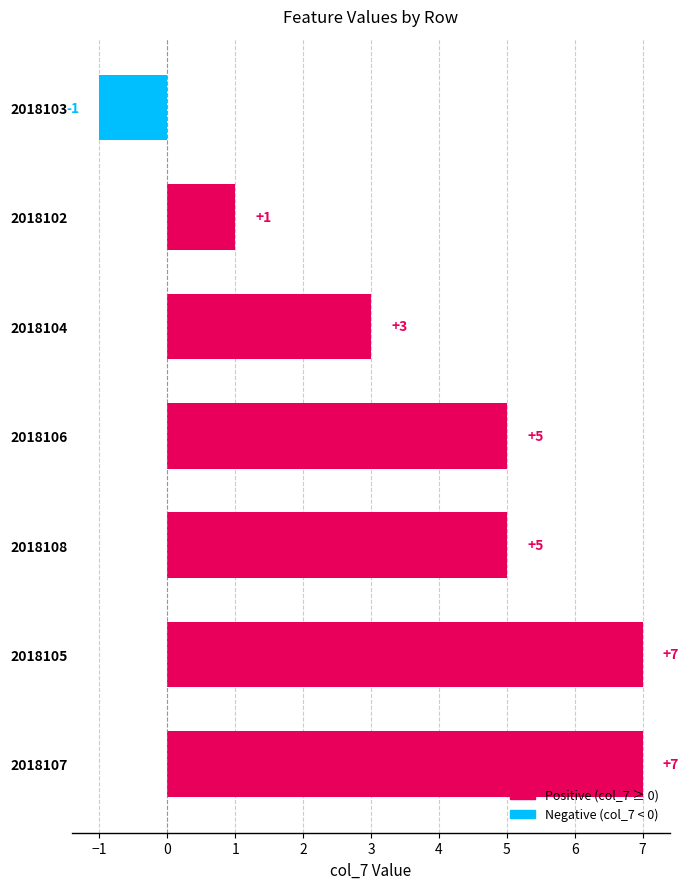

What is the difference between the maximum and minimum values?

8